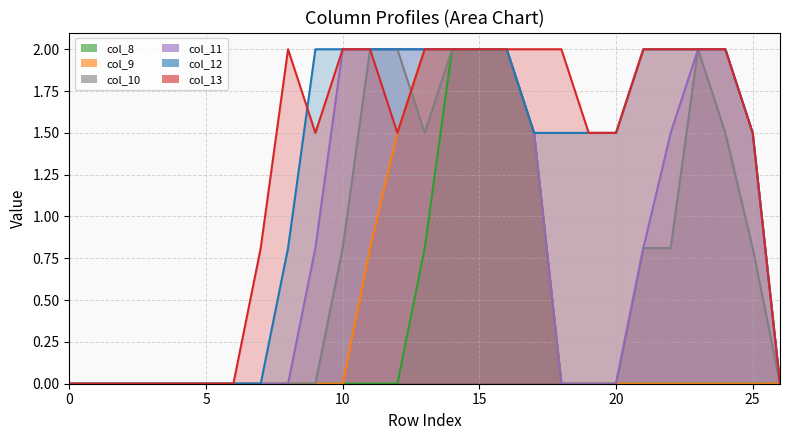

Count the col_12 values in the range 0 to 2.

27